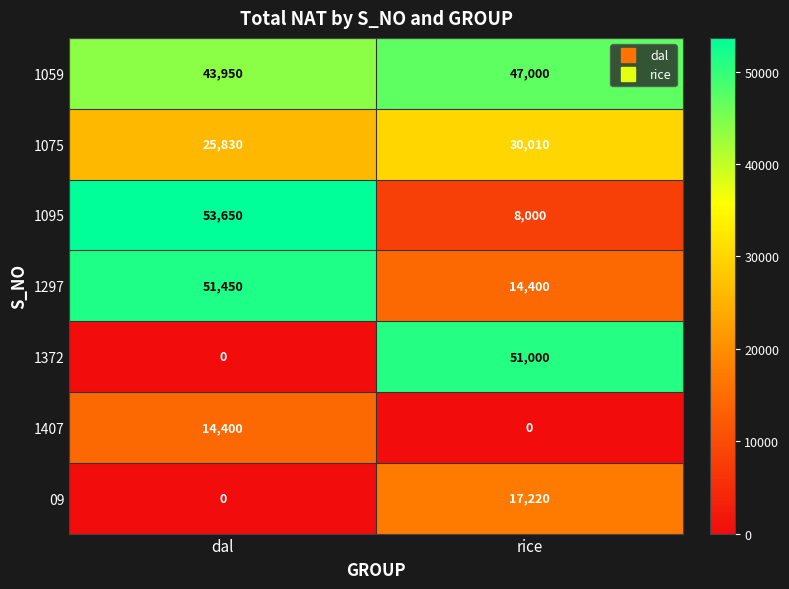

Between dal and rice, which series saw the biggest shift?

1372